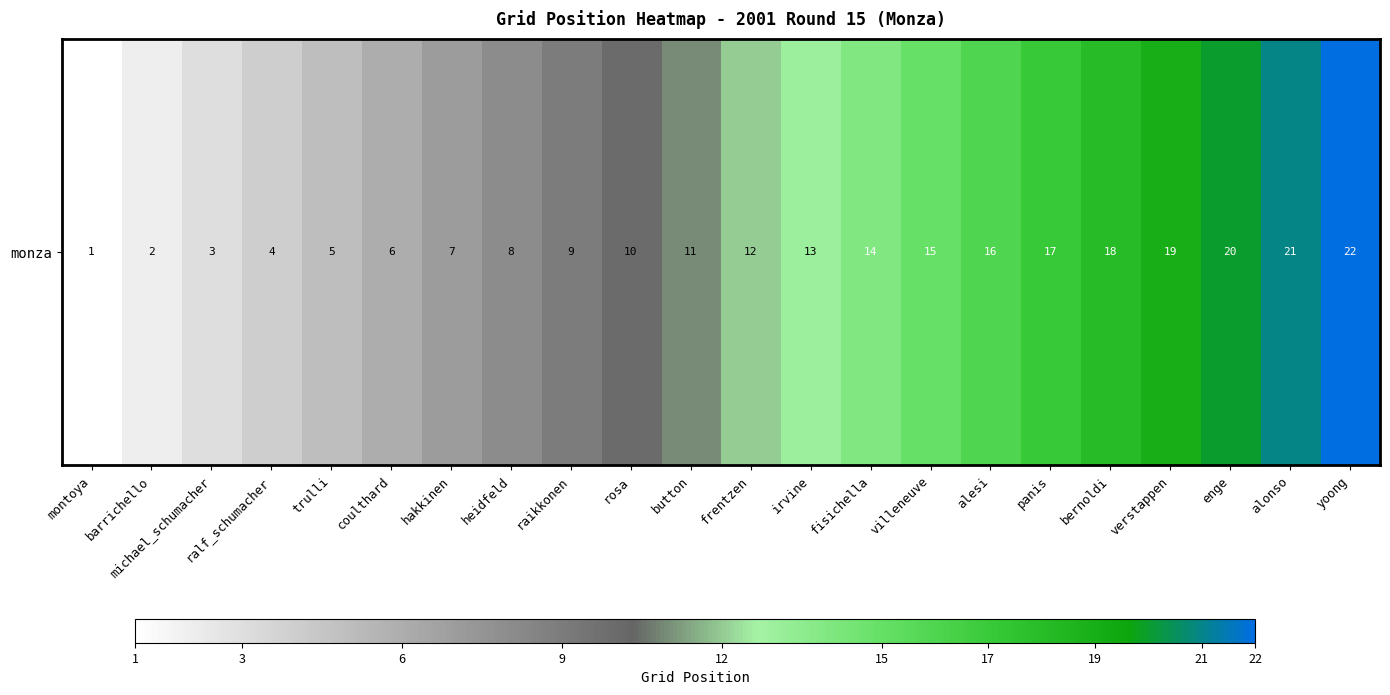

List the labels in order of value, largest first.

yoong, alonso, enge, verstappen, bernoldi, panis, alesi, villeneuve, fisichella, irvine, frentzen, button, rosa, raikkonen, heidfeld, hakkinen, coulthard, trulli, ralf_schumacher, michael_schumacher, barrichello, montoya